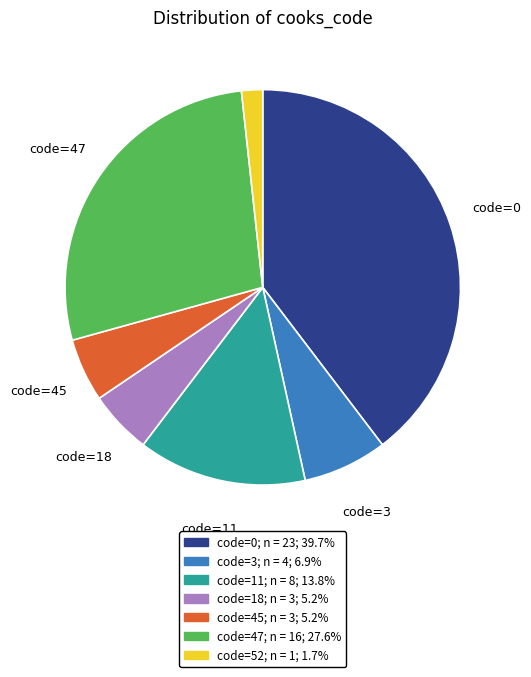

Is there any slice that represents more than half of the pie?

No